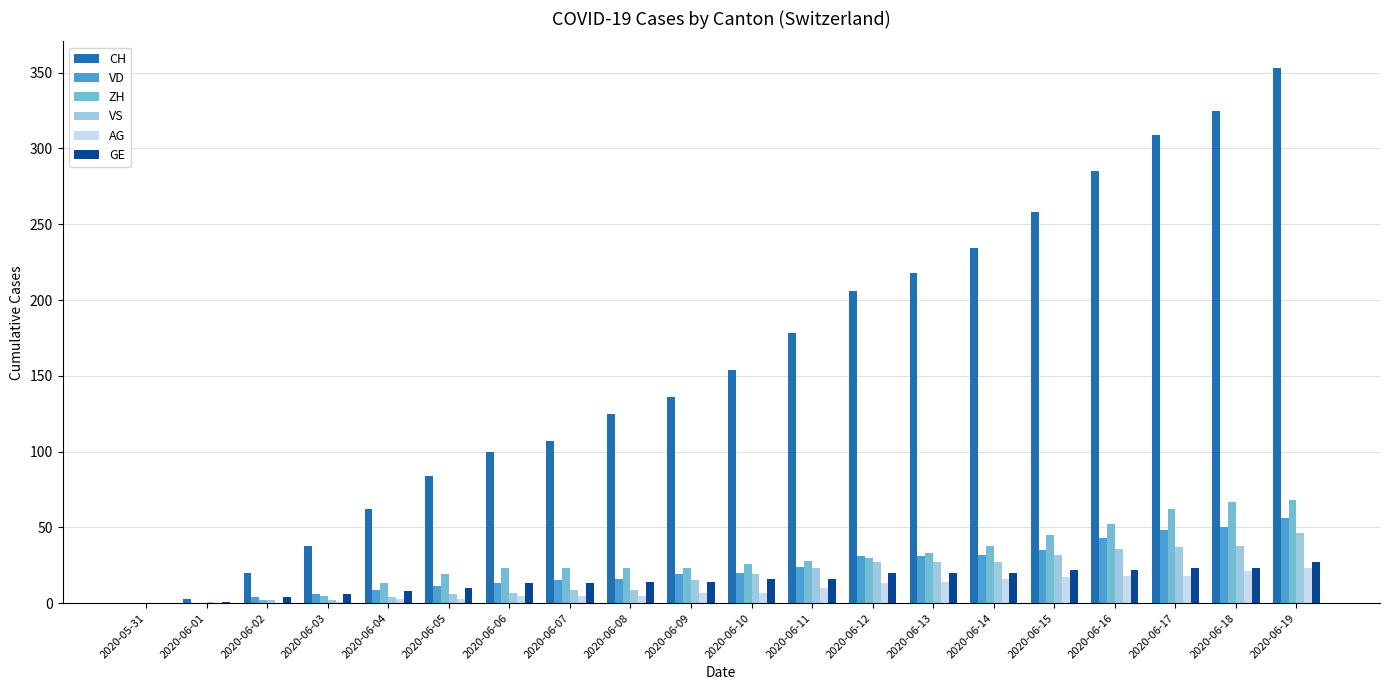

Count the number of categories in the chart.

20